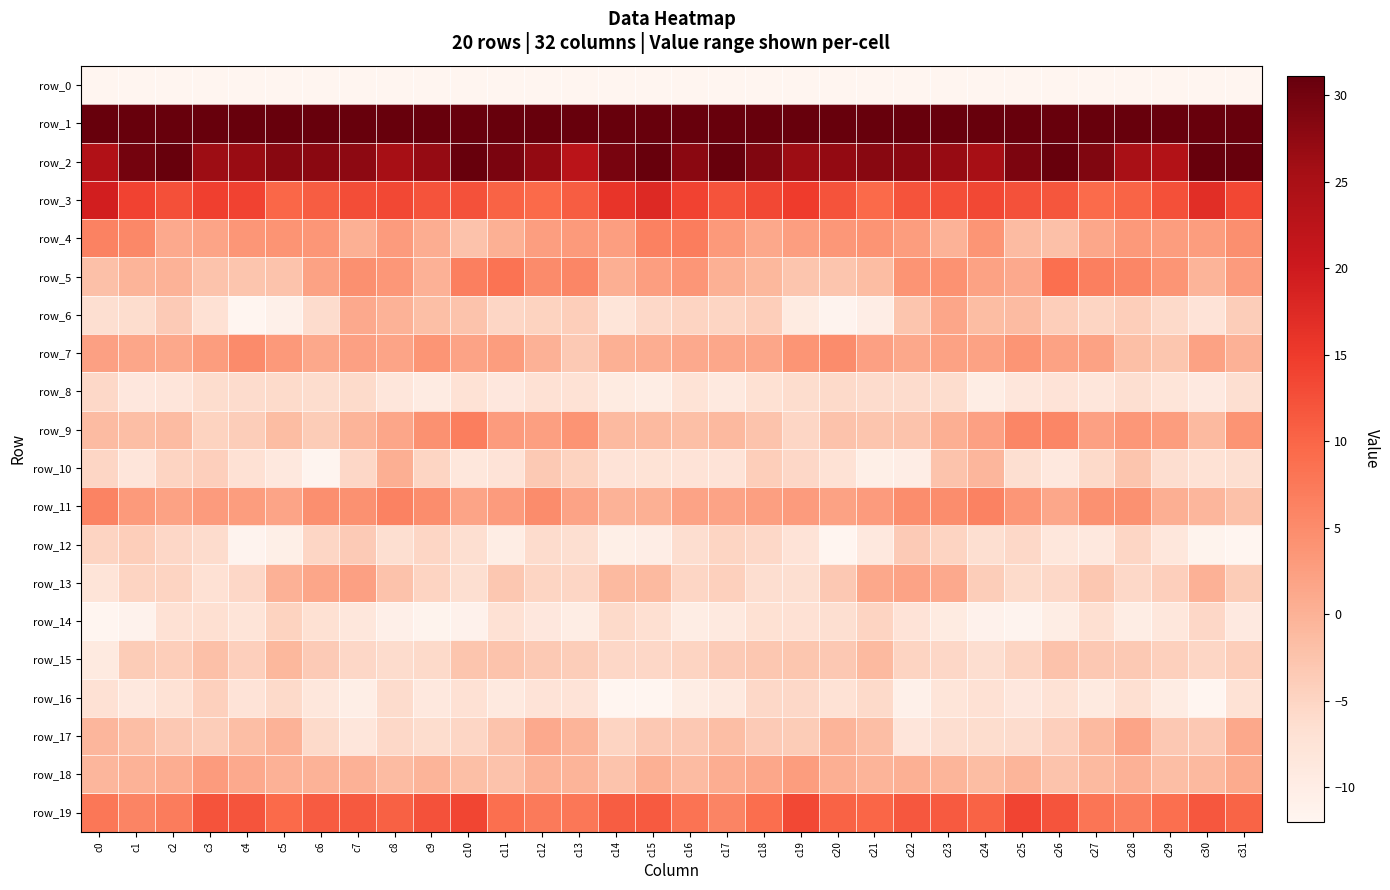

Reading left to right, transcribe all the data shown in this chart.

row_0: -236.7	-214.0	-214.8	-210.3	-218.9	-215.9	-211.2	-206.6	-211.4	-214.1	-212.1	-211.9	-211.3	-211.3	-211.1	-200.8	-200.8	-215.0	-212.1	-212.8	-219.3	-214.4	-208.8	-207.2	-213.5	-213.4	-211.7	-211.7	-210.8	-211.7	-208.8	-215.6
row_1: 80.0	77.3	80.9	75.5	69.7	68.9	63.8	59.7	62.8	67.4	68.0	62.6	61.1	56.5	57.8	65.3	74.3	78.8	79.7	73.3	68.8	67.7	61.2	60.7	64.8	68.0	66.6	61.5	60.1	55.7	60.5	67.6
row_2: 24.0	30.0	31.0	26.3	26.6	28.2	27.9	27.7	25.2	27.0	32.0	29.3	27.2	22.6	29.5	31.5	27.9	31.7	28.9	26.4	27.1	28.1	28.0	26.9	25.3	29.3	31.5	28.8	25.1	23.8	32.3	32.4
row_3: 19.3	14.1	12.5	14.3	14.0	9.8	11.1	12.8	13.4	12.2	12.3	10.3	9.4	11.1	15.9	17.5	14.1	12.2	13.4	14.8	12.2	9.4	12.2	12.7	13.4	12.3	11.8	9.2	10.1	12.6	16.9	13.6
row_4: 6.3	5.4	1.1	1.7	3.5	3.8	3.6	0.2	2.9	0.6	-2.3	0.2	2.6	3.1	2.6	6.5	7.0	3.2	1.2	2.6	3.5	3.8	2.8	-0.1	3.8	-1.3	-1.9	1.3	3.2	2.8	2.8	4.6
row_5: -2.0	-0.2	-0.1	-2.4	-2.7	-2.6	2.0	4.5	3.4	-0.0	6.5	8.4	5.1	5.7	0.4	2.6	3.6	0.3	-0.8	-2.7	-2.7	-1.4	4.0	4.1	2.0	1.1	8.8	6.6	5.8	3.8	-0.3	2.9
row_6: -6.5	-6.2	-3.5	-7.0	-12.0	-10.7	-6.0	1.0	-0.1	-1.8	-2.4	-5.2	-4.7	-4.0	-7.8	-5.5	-4.8	-5.1	-4.0	-9.4	-11.6	-10.0	-2.7	1.6	-1.5	-1.4	-3.9	-5.1	-4.0	-5.6	-7.6	-3.8
row_7: 2.3	1.6	1.2	2.7	5.2	3.2	1.2	2.2	1.8	3.8	1.9	2.7	-0.0	-3.3	0.2	0.5	1.0	1.4	1.5	3.7	4.9	2.3	1.3	2.1	2.1	3.7	2.1	2.1	-1.7	-2.8	2.0	0.0
row_8: -5.5	-8.5	-8.0	-6.1	-6.0	-5.9	-6.1	-5.8	-8.3	-9.5	-7.2	-8.5	-7.1	-7.2	-9.3	-9.9	-7.3	-8.8	-6.8	-6.1	-5.7	-6.1	-6.0	-6.2	-9.8	-8.2	-7.6	-8.2	-6.5	-7.9	-9.1	-6.6
row_9: -1.4	-1.7	-1.4	-4.6	-3.8	-1.5	-3.6	-0.4	1.6	4.2	6.8	2.9	2.4	3.9	-1.1	-1.1	-1.8	-1.0	-2.5	-5.2	-2.2	-2.7	-2.4	0.4	2.3	5.8	5.7	2.2	3.5	2.7	-1.1	3.9
row_10: -5.2	-8.0	-4.8	-4.2	-7.0	-8.7	-11.7	-5.3	0.4	-5.0	-8.3	-7.6	-3.2	-4.6	-7.5	-7.4	-7.5	-7.5	-3.9	-5.3	-7.3	-10.5	-10.0	-2.5	-0.6	-6.6	-8.7	-5.7	-2.7	-6.3	-7.2	-6.5
row_11: 6.1	3.1	2.1	2.8	2.7	1.7	4.6	4.3	6.3	4.8	1.7	3.0	4.9	1.9	-0.1	0.2	1.9	1.9	2.4	3.0	2.1	3.0	4.8	4.7	6.2	3.6	1.4	4.3	4.3	0.4	-0.6	-2.1
row_12: -4.8	-4.0	-5.4	-6.0	-11.7	-10.4	-5.2	-3.6	-6.6	-5.2	-6.5	-9.9	-6.0	-6.5	-10.4	-10.1	-6.3	-4.9	-5.5	-7.6	-12.0	-8.6	-3.5	-4.8	-6.4	-5.4	-8.3	-8.8	-5.2	-8.4	-11.4	-12.2
row_13: -7.7	-4.9	-4.9	-7.0	-5.3	-0.0	1.5	2.2	-2.3	-4.9	-6.5	-3.0	-4.9	-5.1	-1.2	-1.1	-5.2	-4.4	-6.3	-6.5	-3.2	1.1	1.9	1.0	-3.8	-5.9	-5.4	-3.1	-5.6	-4.2	0.0	-3.6
row_14: -16.3	-11.2	-7.1	-6.8	-7.7	-4.7	-6.8	-8.4	-10.5	-11.4	-11.1	-7.0	-8.6	-9.9	-5.6	-6.8	-9.8	-8.9	-6.9	-7.1	-6.5	-4.8	-7.6	-9.4	-11.1	-11.6	-9.8	-6.7	-9.8	-8.4	-5.4	-9.1
row_15: -9.2	-3.7	-4.0	-1.9	-4.1	-0.8	-3.6	-5.4	-6.0	-5.7	-2.7	-2.5	-3.4	-3.9	-5.3	-5.3	-4.9	-3.5	-3.0	-2.9	-3.1	-1.1	-4.9	-5.4	-6.3	-4.8	-2.3	-3.1	-3.4	-4.4	-5.1	-4.0
row_16: -7.1	-8.8	-7.1	-4.4	-7.6	-5.7	-8.4	-10.2	-6.0	-8.8	-7.0	-8.8	-7.6	-7.5	-13.0	-12.6	-9.9	-8.9	-5.5	-5.5	-7.3	-5.7	-10.7	-7.8	-7.0	-8.6	-7.2	-9.2	-6.7	-9.8	-12.9	-7.3
row_17: -0.7	-1.7	-3.2	-3.9	-1.6	-0.2	-5.6	-8.1	-5.5	-6.2	-5.2	-2.5	1.1	-0.4	-4.9	-3.2	-3.2	-1.7	-3.6	-3.7	-0.2	-1.6	-8.1	-6.4	-6.2	-6.0	-4.1	-1.1	1.7	-3.1	-3.2	1.2
row_18: -0.7	-0.1	0.6	2.9	1.0	0.0	-0.1	0.0	-1.4	-0.4	-1.8	-2.3	-0.2	-0.3	-2.5	0.2	-1.3	0.5	1.4	2.7	0.4	-0.4	0.1	-0.4	-1.5	-0.4	-2.6	-1.2	0.1	-1.6	-0.9	0.8
row_19: 7.7	6.0	7.2	12.3	12.0	9.4	11.1	11.6	10.4	12.3	13.7	8.8	7.3	7.8	11.0	11.3	8.3	6.0	8.9	13.3	10.3	10.0	11.7	11.3	10.3	13.8	12.0	8.0	6.9	8.9	11.6	10.2